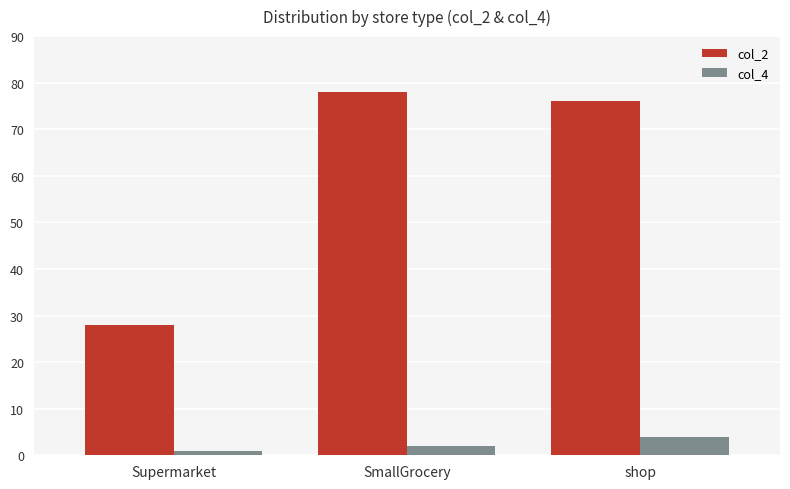

Rank the series by their maximum value, from highest to lowest.

col_2, col_4